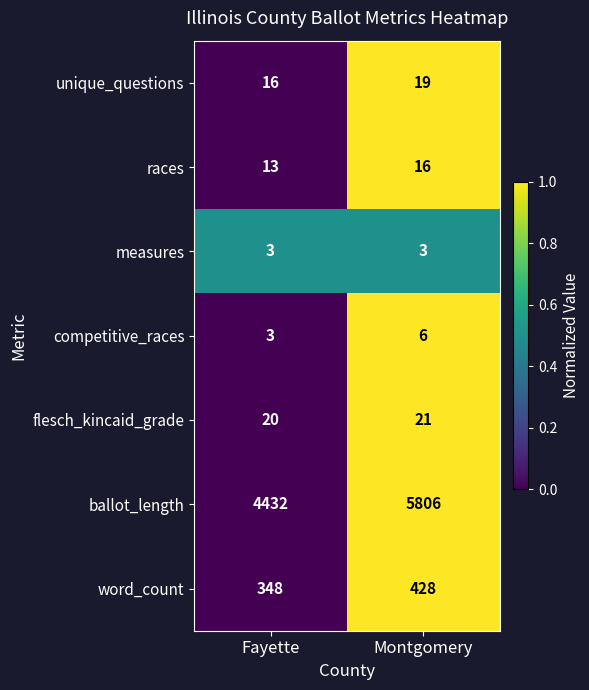

Which series has the largest total across all categories?

ballot_length